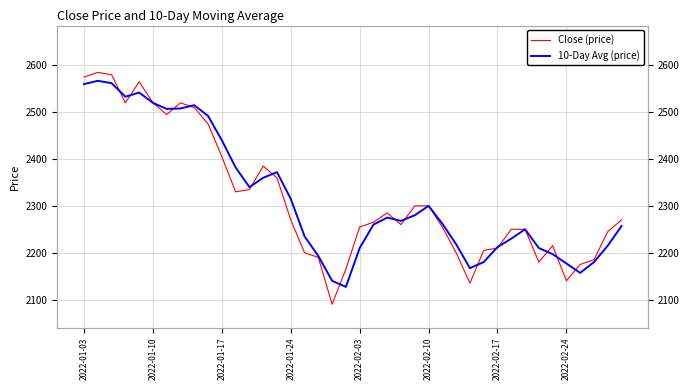

What is the total value across all series at 26?

4517